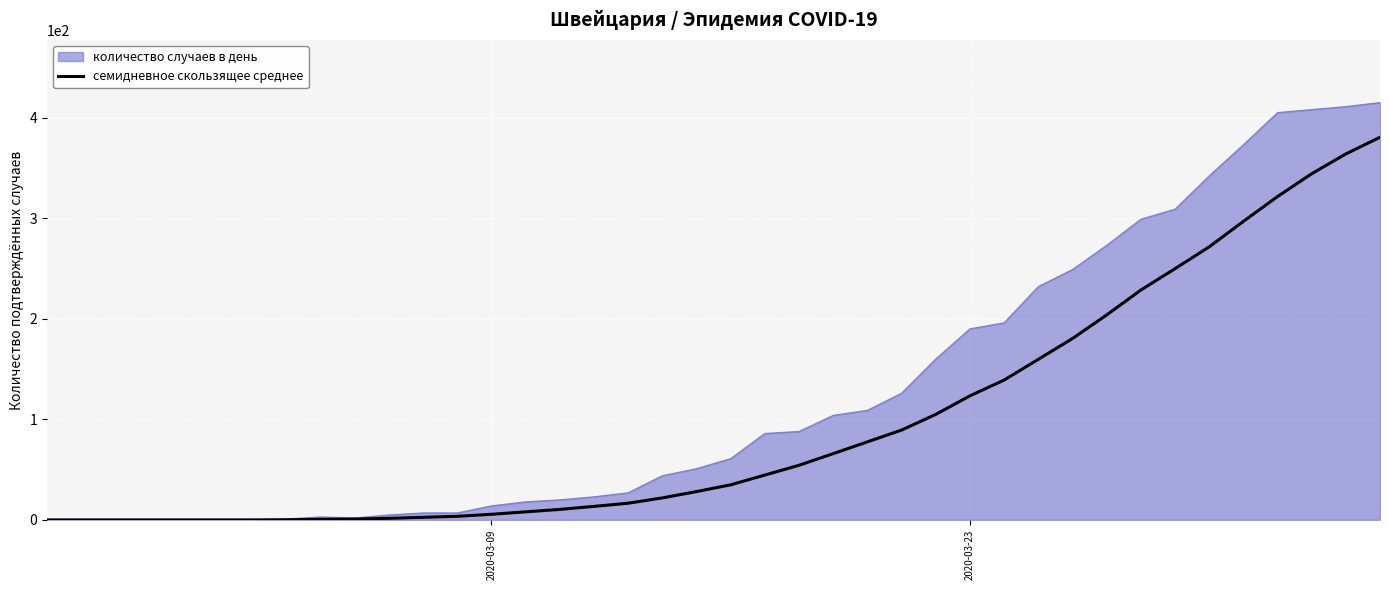

What is the maximum value for семидневное скользящее среднее?

380.4